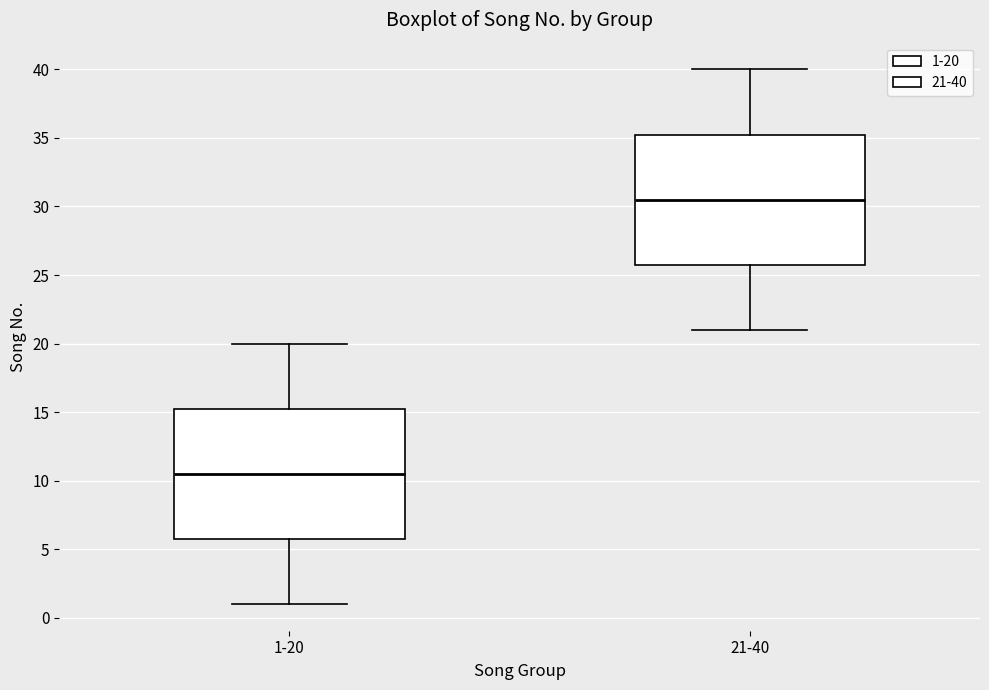

Where is the lower edge of the box for 21-40 on the y-axis? The values are not printed on the chart, so give them approximately, as read against the axis.

26.0